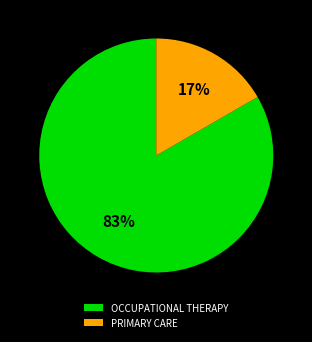

The PRIMARY CARE slice represents 17% of the pie. True or false?

True